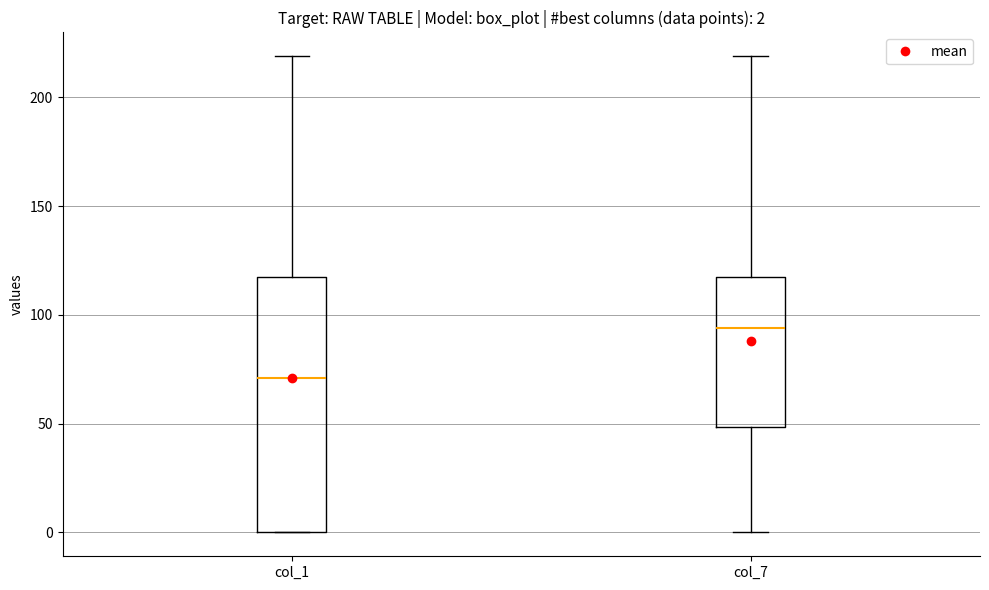

Which box's median line is the lowest?

col_1